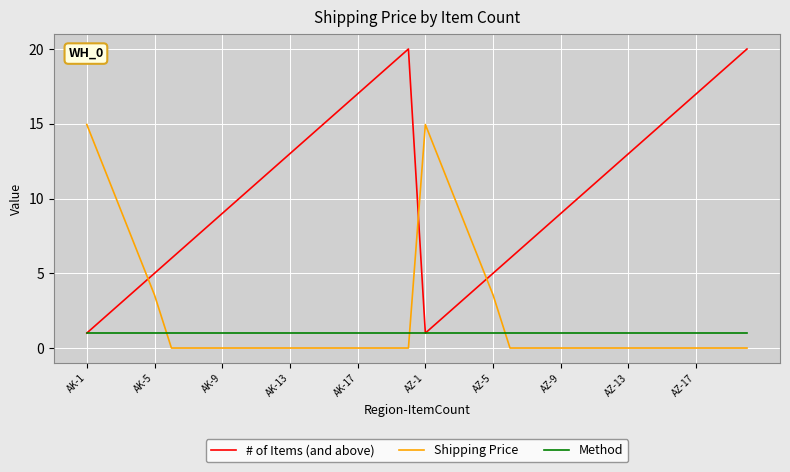

Which series has the widest spread of values?

# of Items (and above)